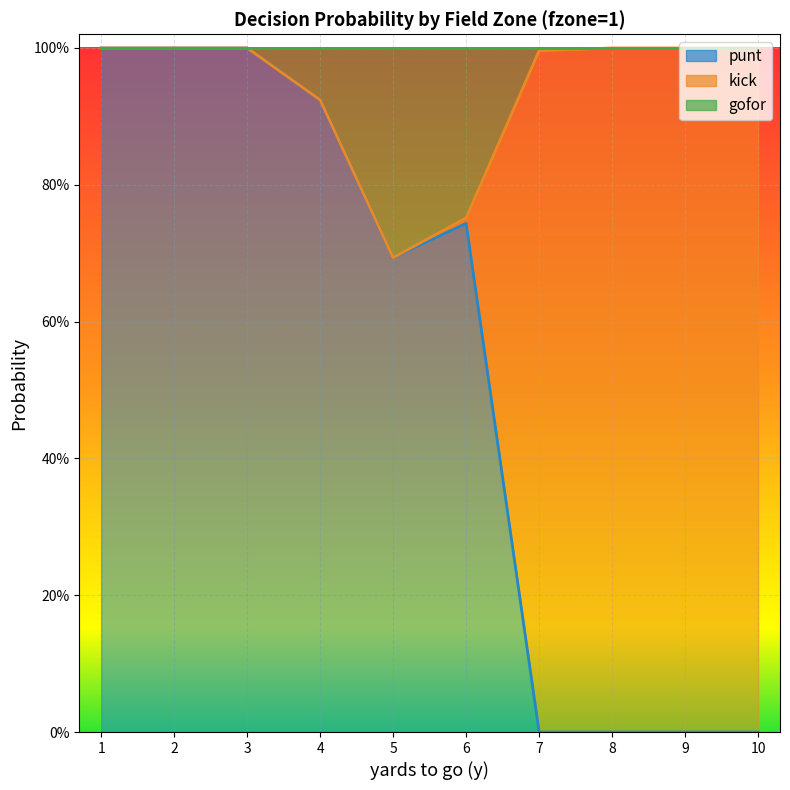

How many data points does each series have?

10